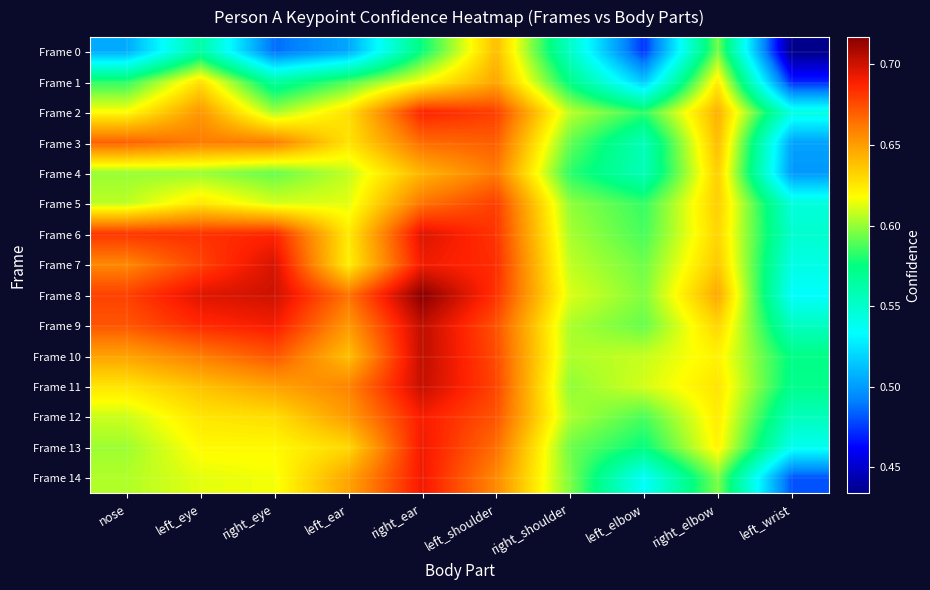

Reading left to right, transcribe all the data shown in this chart.

Frame 0: nose=0.5	left_eye=0.6	right_eye=0.5	left_ear=0.5	right_ear=0.6	left_shoulder=0.6	right_shoulder=0.6	left_elbow=0.5	right_elbow=0.6	left_wrist=0.4
Frame 1: nose=0.6	left_eye=0.6	right_eye=0.6	left_ear=0.6	right_ear=0.6	left_shoulder=0.6	right_shoulder=0.6	left_elbow=0.5	right_elbow=0.6	left_wrist=0.5
Frame 2: nose=0.6	left_eye=0.7	right_eye=0.6	left_ear=0.6	right_ear=0.7	left_shoulder=0.7	right_shoulder=0.6	left_elbow=0.6	right_elbow=0.6	left_wrist=0.5
Frame 3: nose=0.7	left_eye=0.7	right_eye=0.7	left_ear=0.6	right_ear=0.7	left_shoulder=0.7	right_shoulder=0.6	left_elbow=0.6	right_elbow=0.6	left_wrist=0.5
Frame 4: nose=0.6	left_eye=0.6	right_eye=0.6	left_ear=0.6	right_ear=0.6	left_shoulder=0.7	right_shoulder=0.6	left_elbow=0.6	right_elbow=0.6	left_wrist=0.5
Frame 5: nose=0.6	left_eye=0.6	right_eye=0.6	left_ear=0.6	right_ear=0.7	left_shoulder=0.7	right_shoulder=0.6	left_elbow=0.6	right_elbow=0.6	left_wrist=0.5
Frame 6: nose=0.7	left_eye=0.7	right_eye=0.7	left_ear=0.6	right_ear=0.7	left_shoulder=0.7	right_shoulder=0.6	left_elbow=0.6	right_elbow=0.6	left_wrist=0.5
Frame 7: nose=0.7	left_eye=0.7	right_eye=0.7	left_ear=0.6	right_ear=0.7	left_shoulder=0.7	right_shoulder=0.6	left_elbow=0.6	right_elbow=0.6	left_wrist=0.5
Frame 8: nose=0.7	left_eye=0.7	right_eye=0.7	left_ear=0.7	right_ear=0.7	left_shoulder=0.7	right_shoulder=0.6	left_elbow=0.6	right_elbow=0.6	left_wrist=0.5
Frame 9: nose=0.7	left_eye=0.7	right_eye=0.7	left_ear=0.7	right_ear=0.7	left_shoulder=0.7	right_shoulder=0.6	left_elbow=0.6	right_elbow=0.6	left_wrist=0.6
Frame 10: nose=0.6	left_eye=0.7	right_eye=0.7	left_ear=0.6	right_ear=0.7	left_shoulder=0.7	right_shoulder=0.6	left_elbow=0.6	right_elbow=0.6	left_wrist=0.6
Frame 11: nose=0.6	left_eye=0.6	right_eye=0.6	left_ear=0.7	right_ear=0.7	left_shoulder=0.7	right_shoulder=0.6	left_elbow=0.6	right_elbow=0.6	left_wrist=0.6
Frame 12: nose=0.6	left_eye=0.6	right_eye=0.6	left_ear=0.7	right_ear=0.7	left_shoulder=0.7	right_shoulder=0.6	left_elbow=0.6	right_elbow=0.6	left_wrist=0.6
Frame 13: nose=0.6	left_eye=0.6	right_eye=0.6	left_ear=0.6	right_ear=0.7	left_shoulder=0.7	right_shoulder=0.6	left_elbow=0.6	right_elbow=0.6	left_wrist=0.5
Frame 14: nose=0.6	left_eye=0.6	right_eye=0.6	left_ear=0.6	right_ear=0.7	left_shoulder=0.7	right_shoulder=0.6	left_elbow=0.5	right_elbow=0.6	left_wrist=0.5